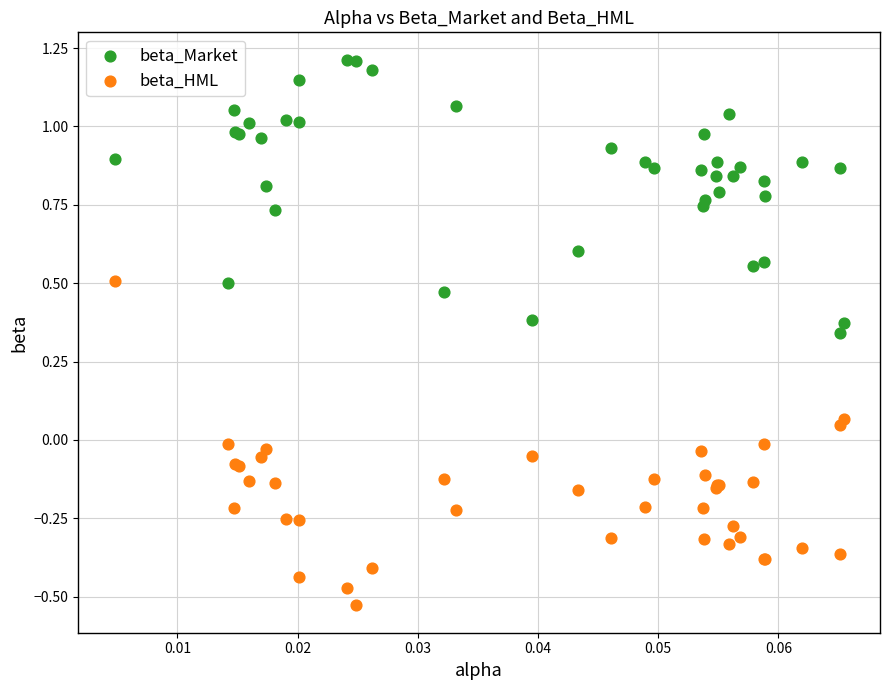

Which series contains the highest Y value?

beta_Market